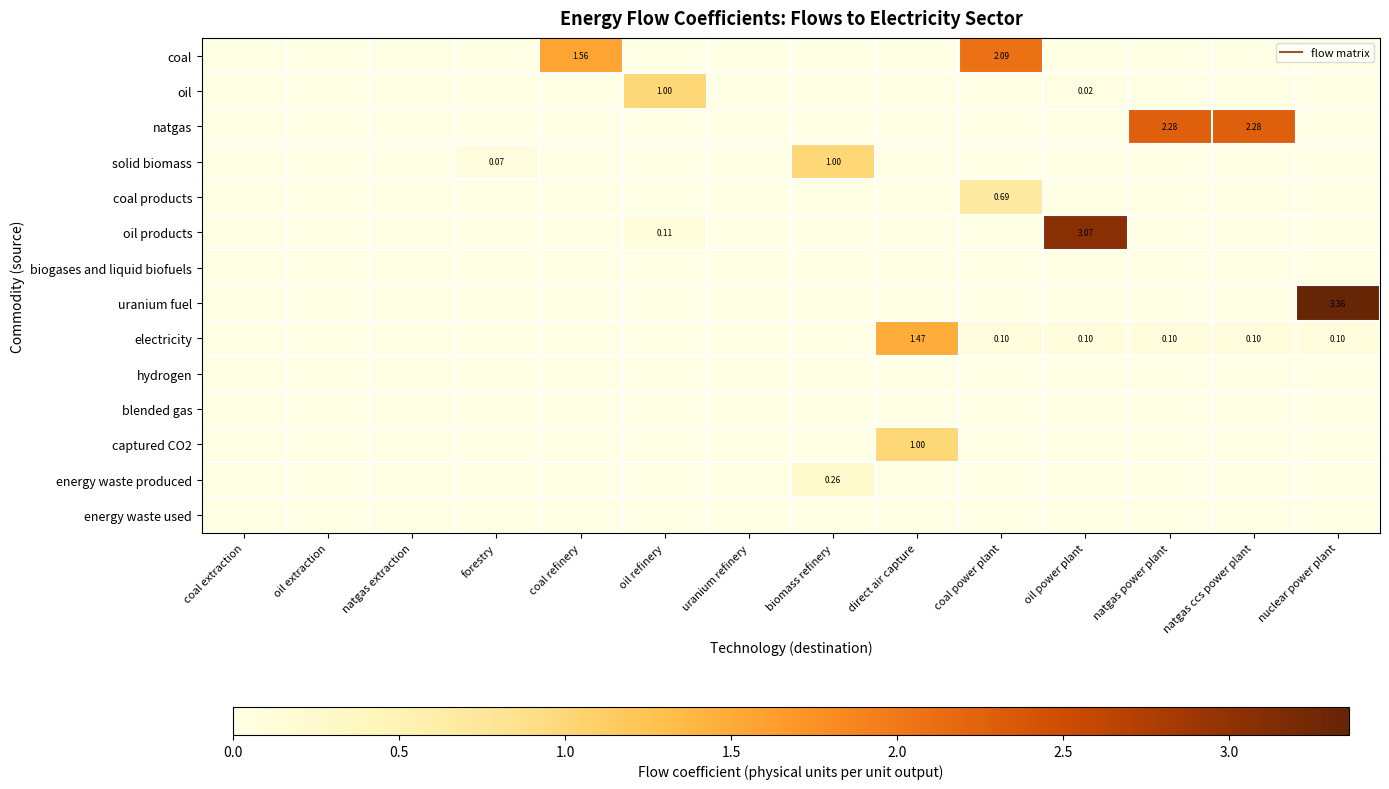

What is the total value across all series at biomass refinery?

1.3